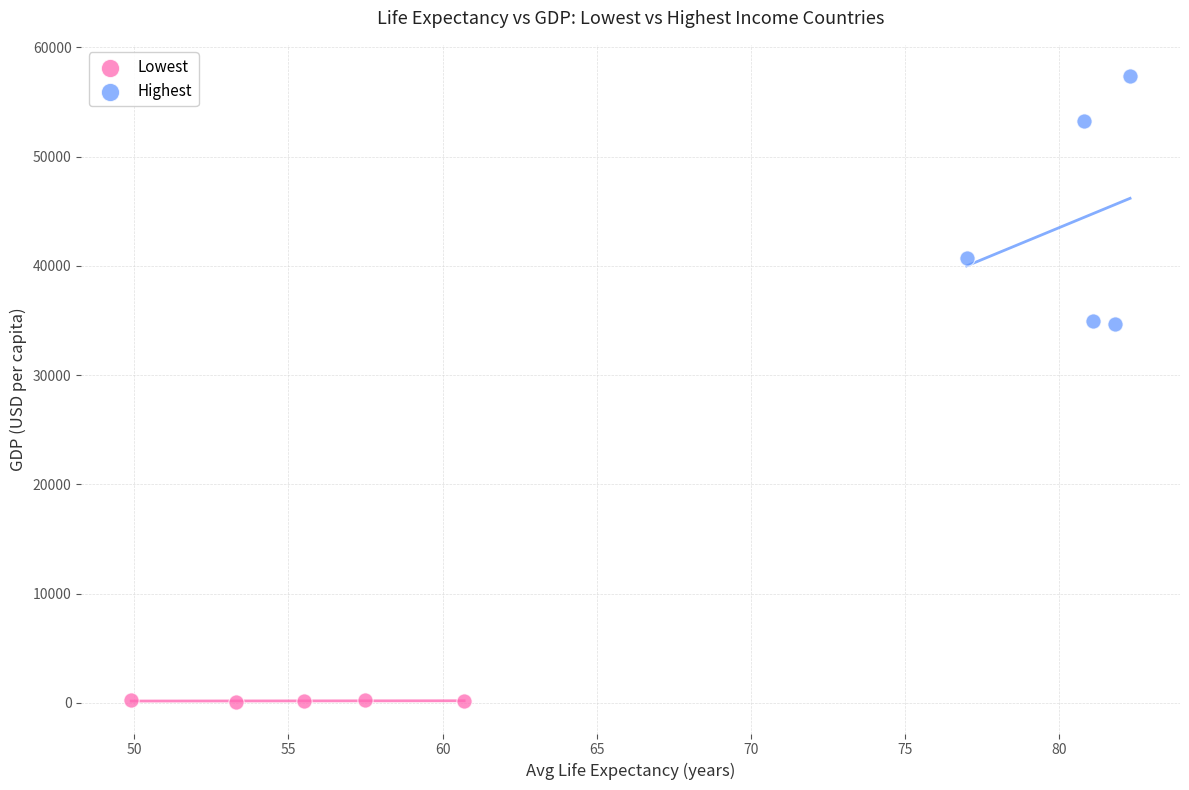

What are all the series names shown in the legend?

Lowest, Highest